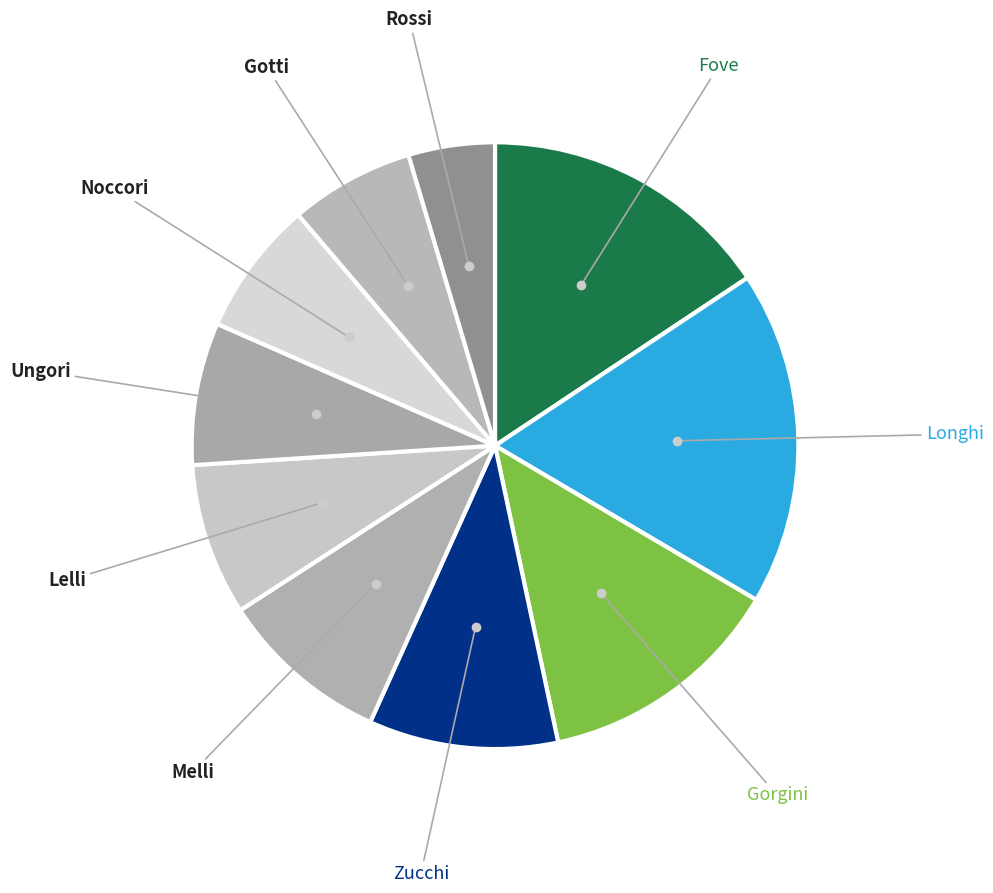

How many slices are in this pie chart?

10